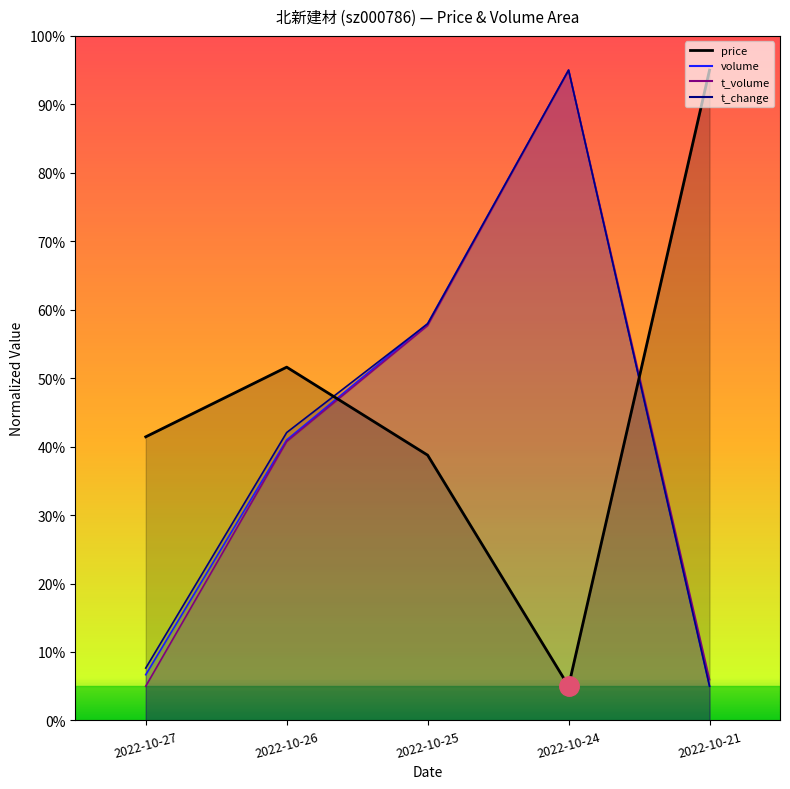

What is the total value across all series at 2022-10-26?

175.4